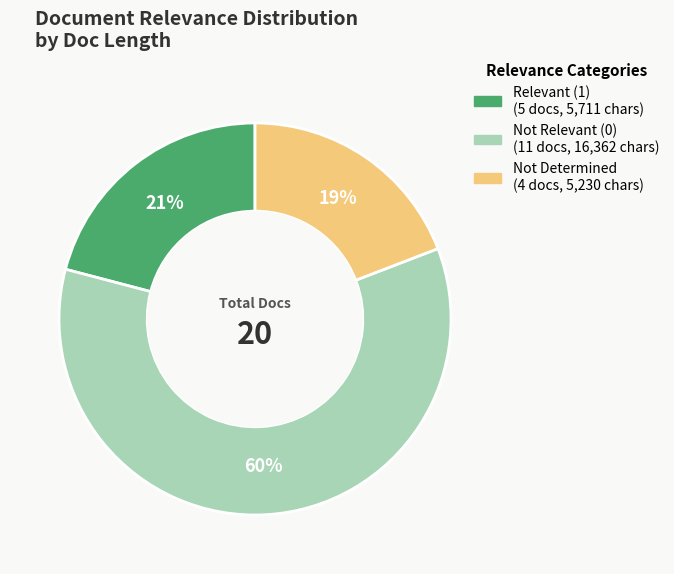

Is there a majority slice in this chart?

Yes